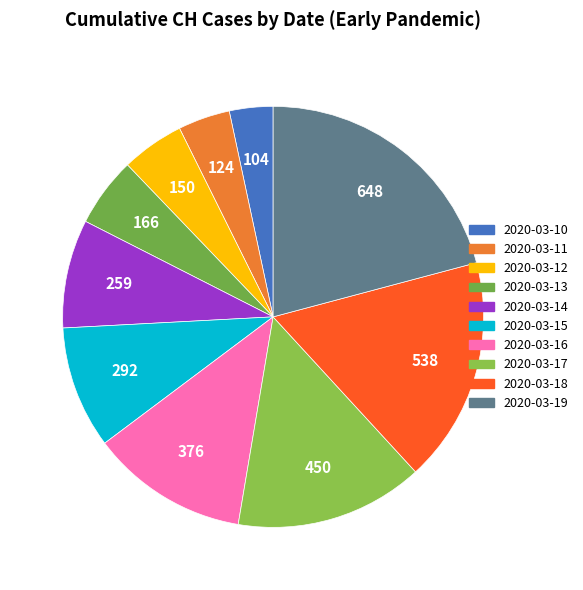

Combined, do 2020-03-13 and 2020-03-14 account for over 50%?

No